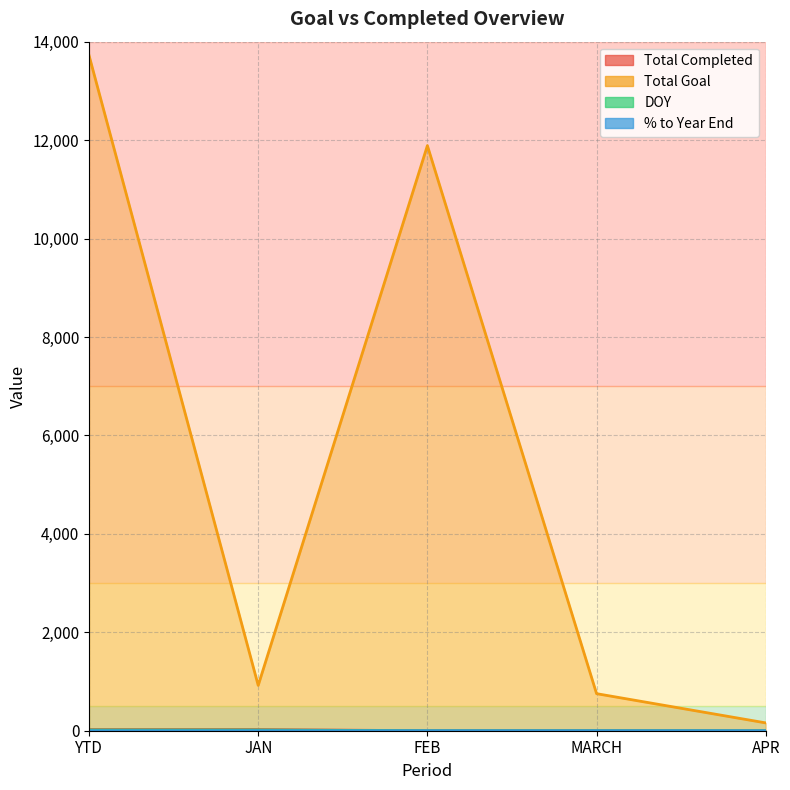

Where does the Total Goal series first go above 921?

YTD